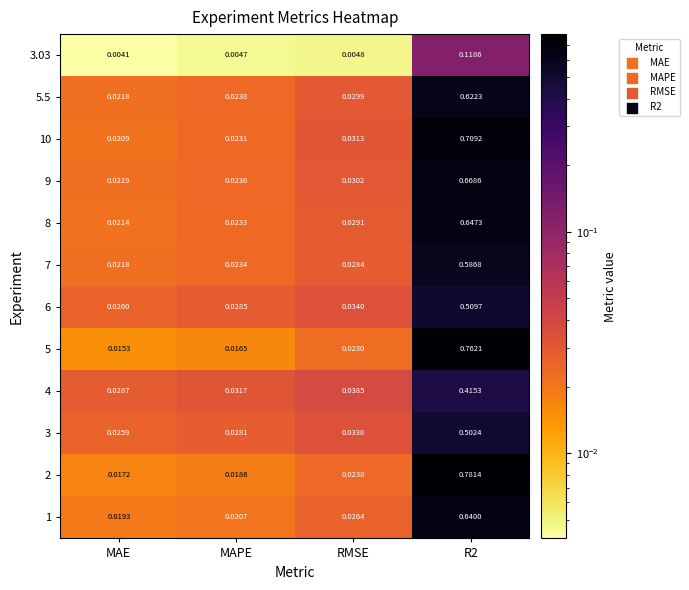

At which label does 2 reach its minimum?

MAE